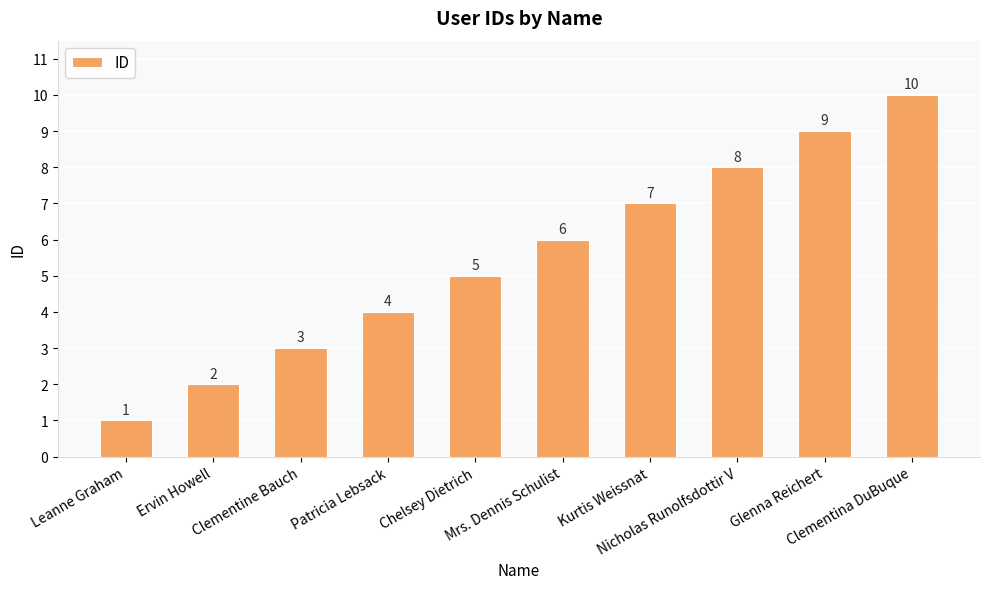

What is the sum of the values at Mrs. Dennis Schulist and Kurtis Weissnat?

13